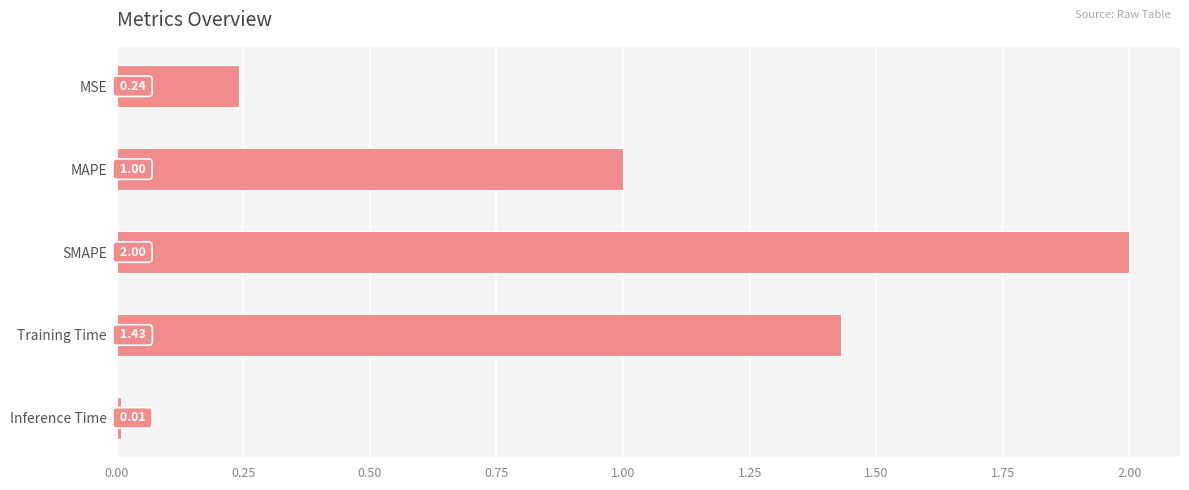

Where is the data nearest to the value 1?

MAPE